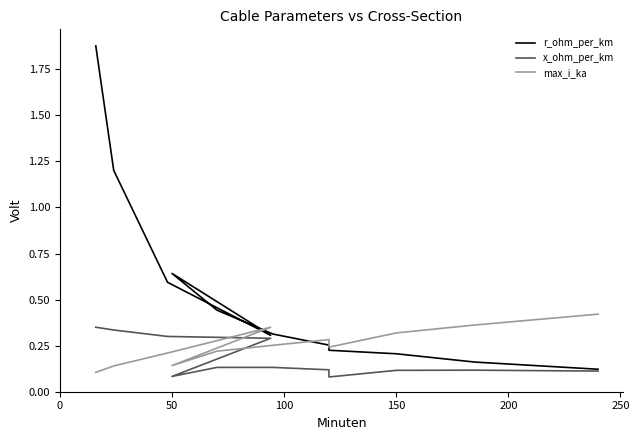

The x_ohm_per_km series shows 0.2 at 7. True or false?

False